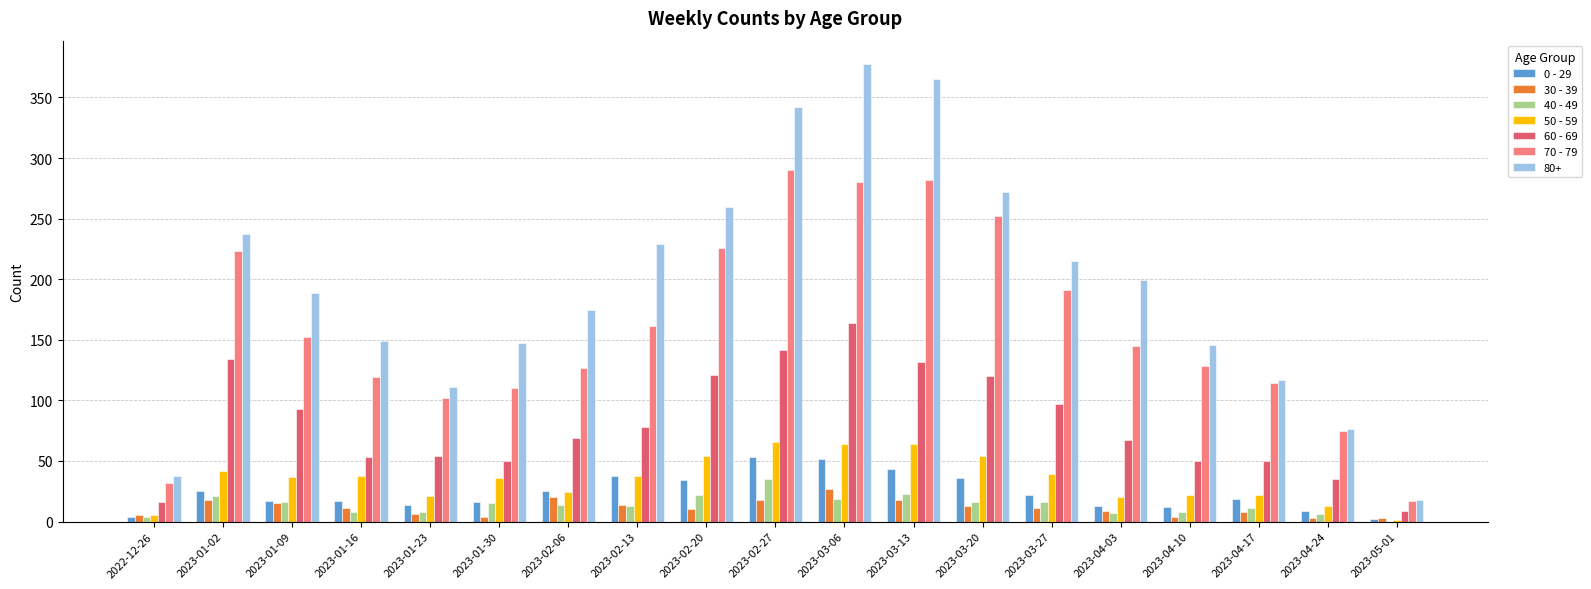

What is the greatest value displayed?

378